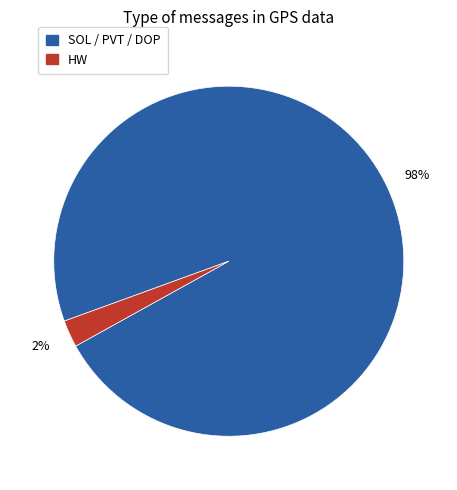

Is there a majority slice in this chart?

Yes